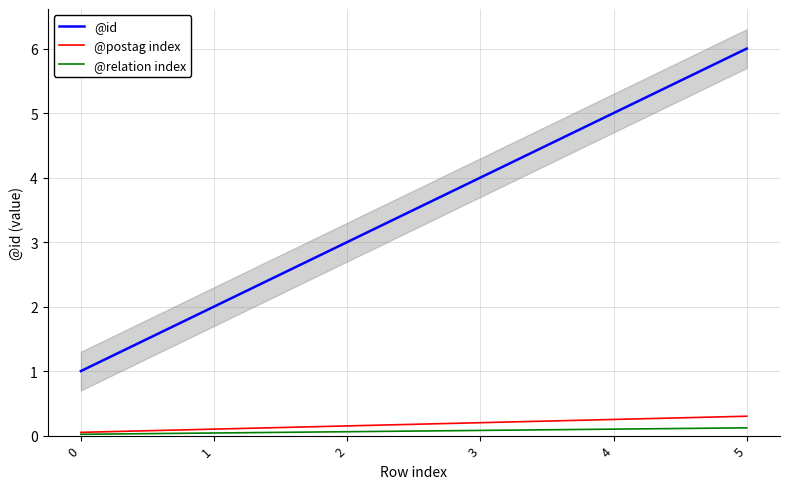

The @id series shows 7.1 at 3. True or false?

False